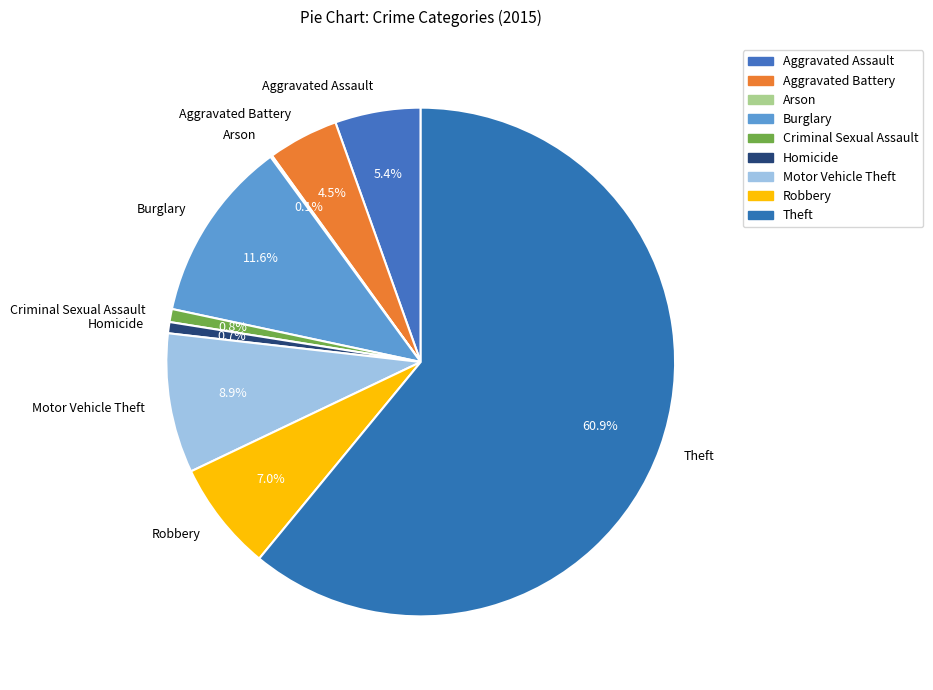

What is the ratio of the value at Criminal Sexual Assault to the value at Motor Vehicle Theft?

0.1